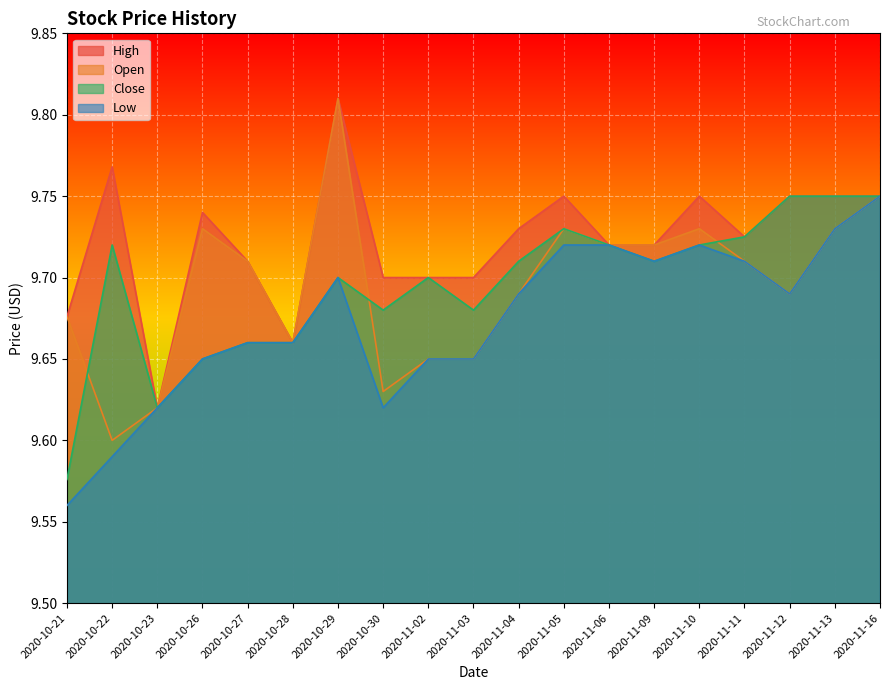

What is the sum of all Open values?

184.2